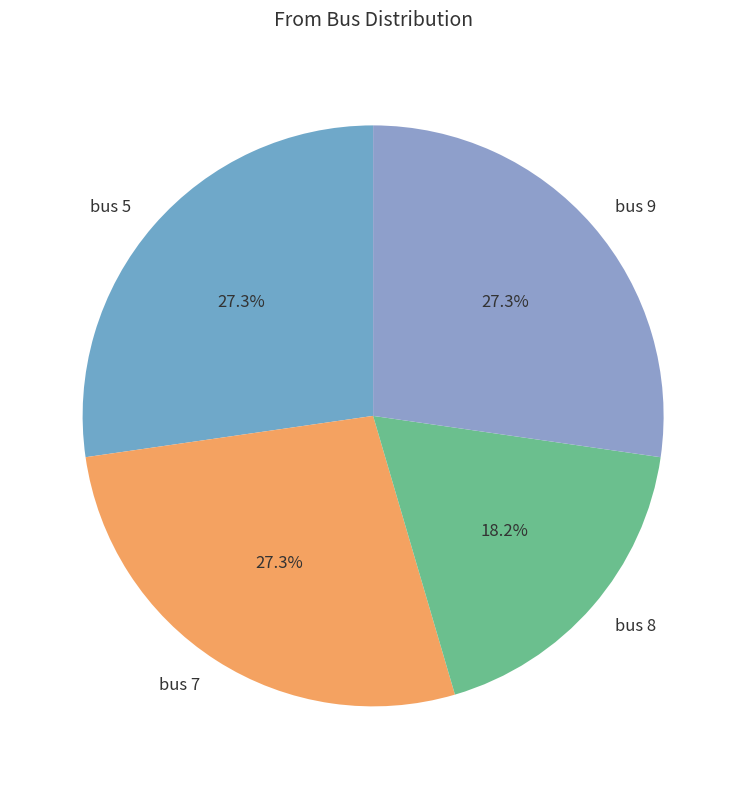

Does bus 9 account for over 50% of the chart?

No